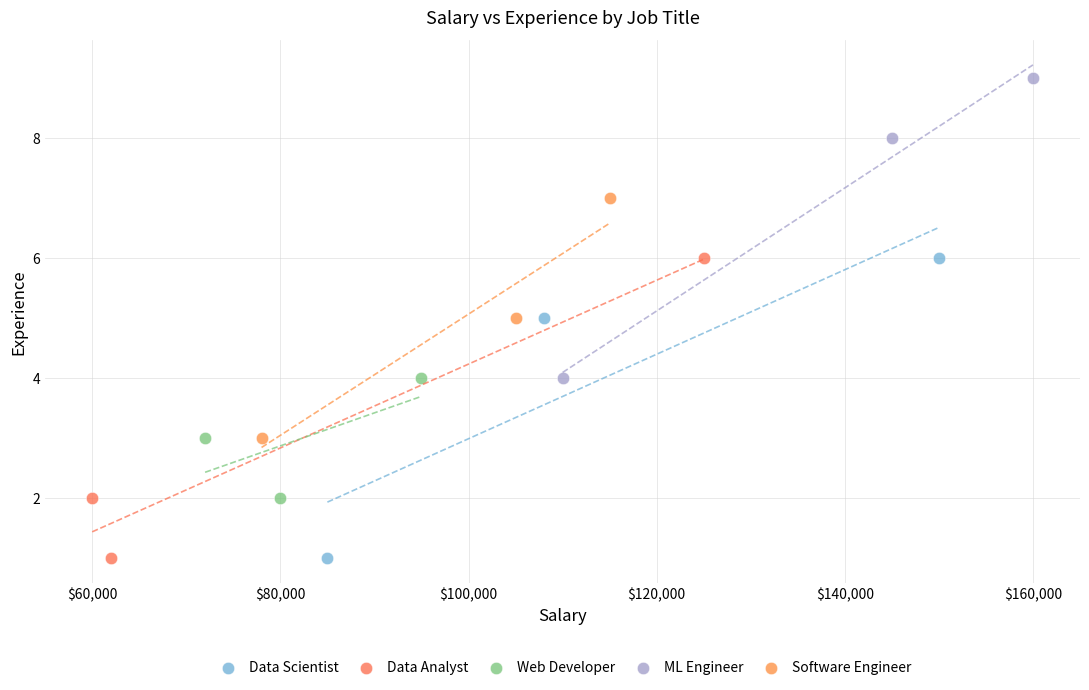

Which series contains the highest Y value?

ML Engineer